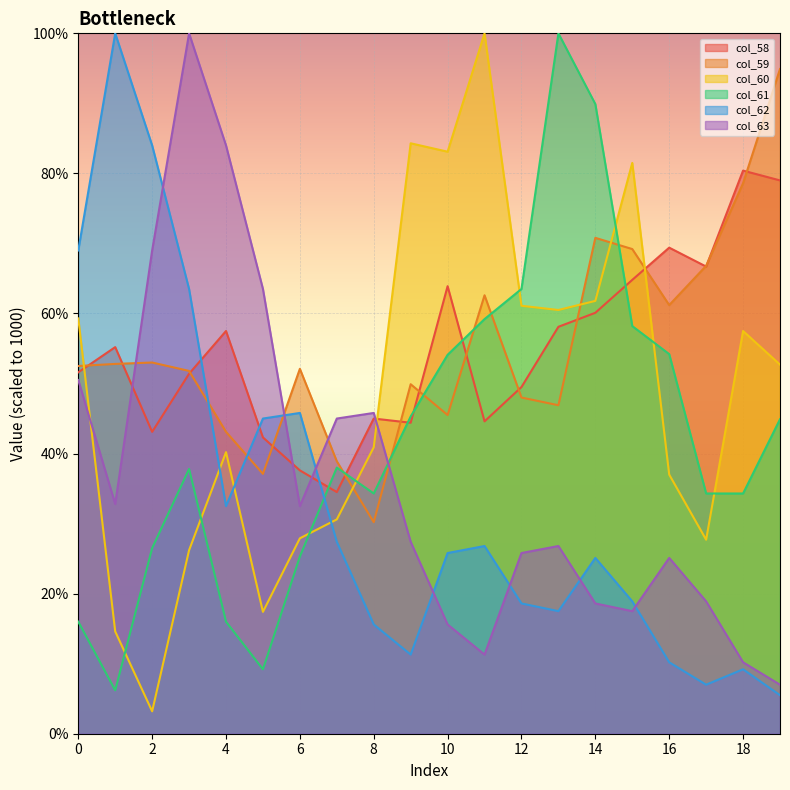

The value of col_58 at 10 is 639. True or false?

True